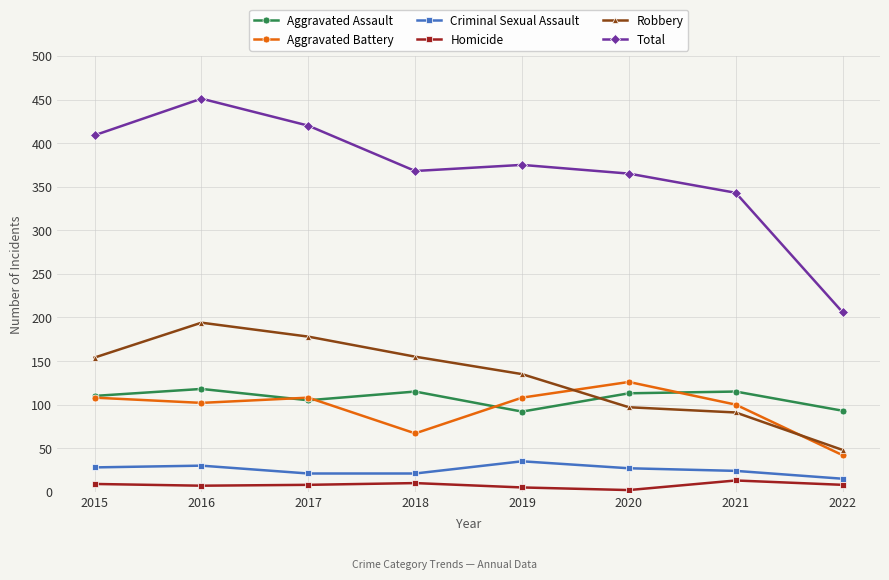

At which category does the chart reach its peak across all series?

2016